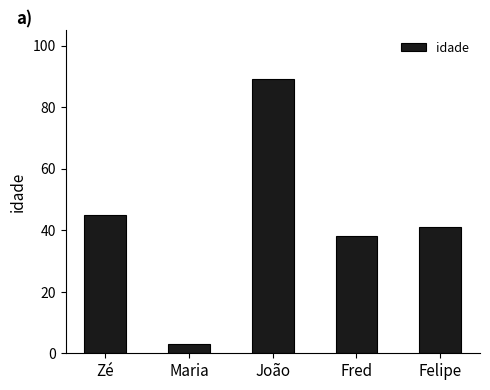

The value at Maria is 3. True or false?

True